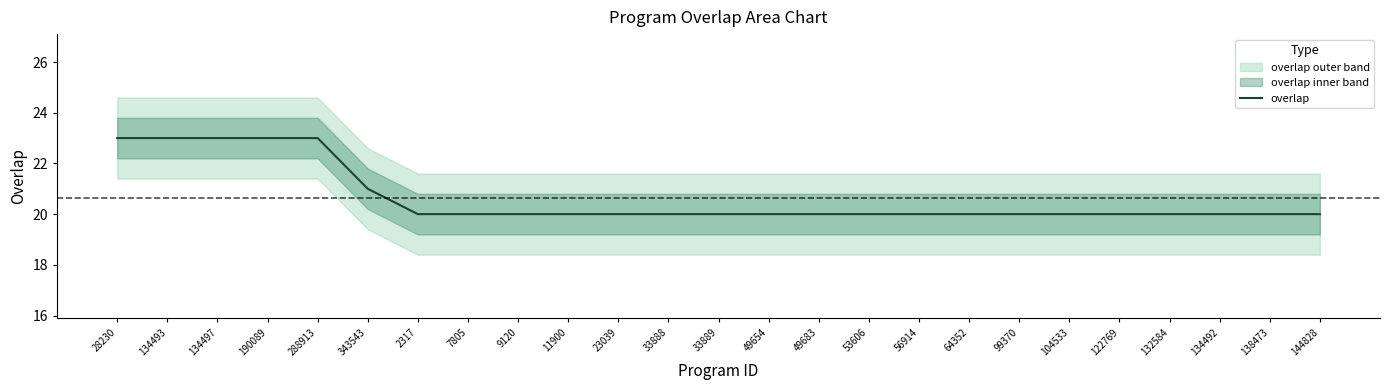

List the labels in order of value, largest first.

28230, 134493, 134497, 190089, 288913, 343543, 2317, 7805, 9120, 11900, 23039, 33888, 33889, 49654, 49683, 53606, 56914, 64352, 99370, 104533, 122769, 132584, 134492, 138473, 144828